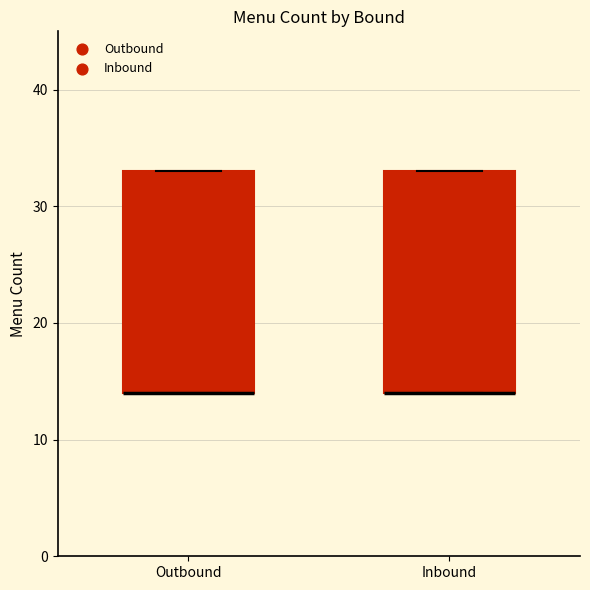

Where is the upper edge of the box for Inbound on the y-axis? The values are not printed on the chart, so give them approximately, as read against the axis.

33